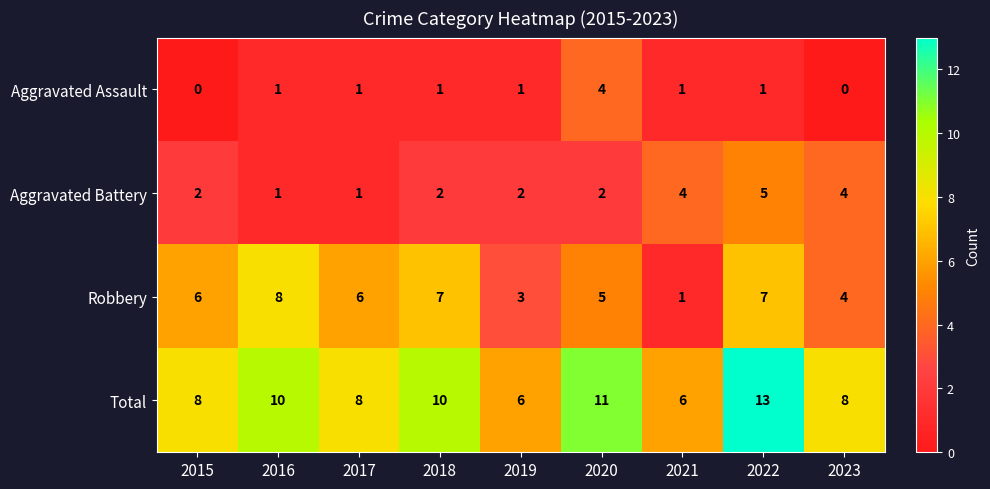

True or false: Aggravated Battery has a value of 4 at 2021.

True